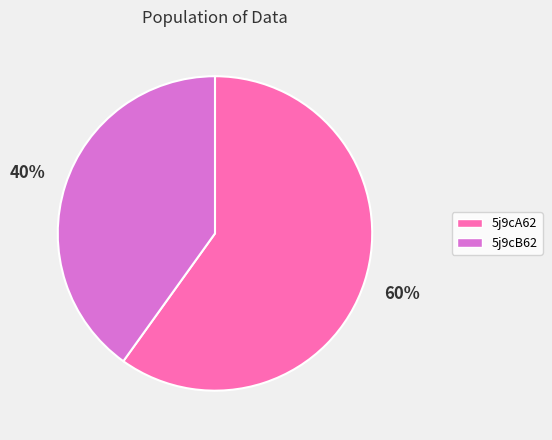

How many slices are in this pie chart?

2